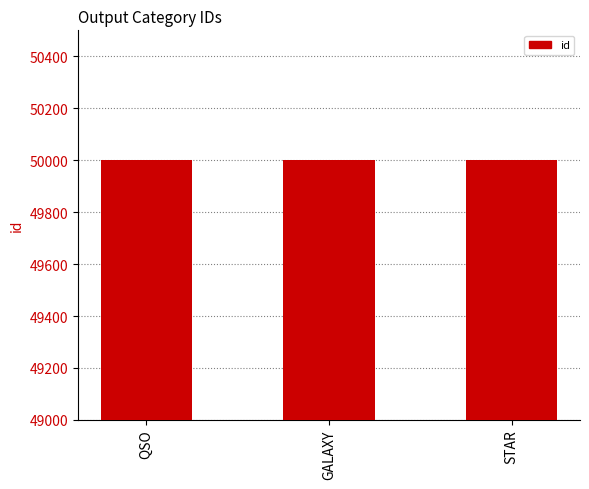

What is the change in value from QSO to STAR?

+2